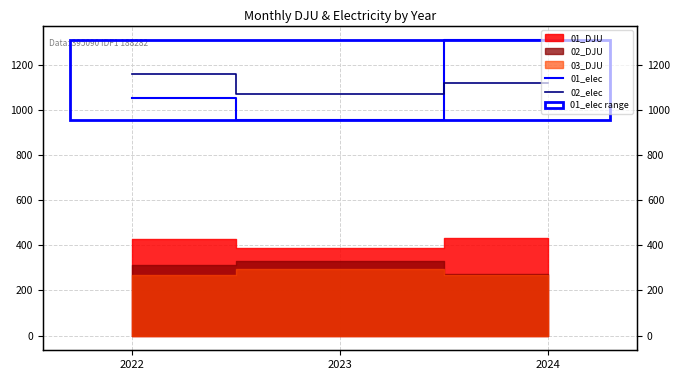

Read the 01_elec value at 2023.

956.7